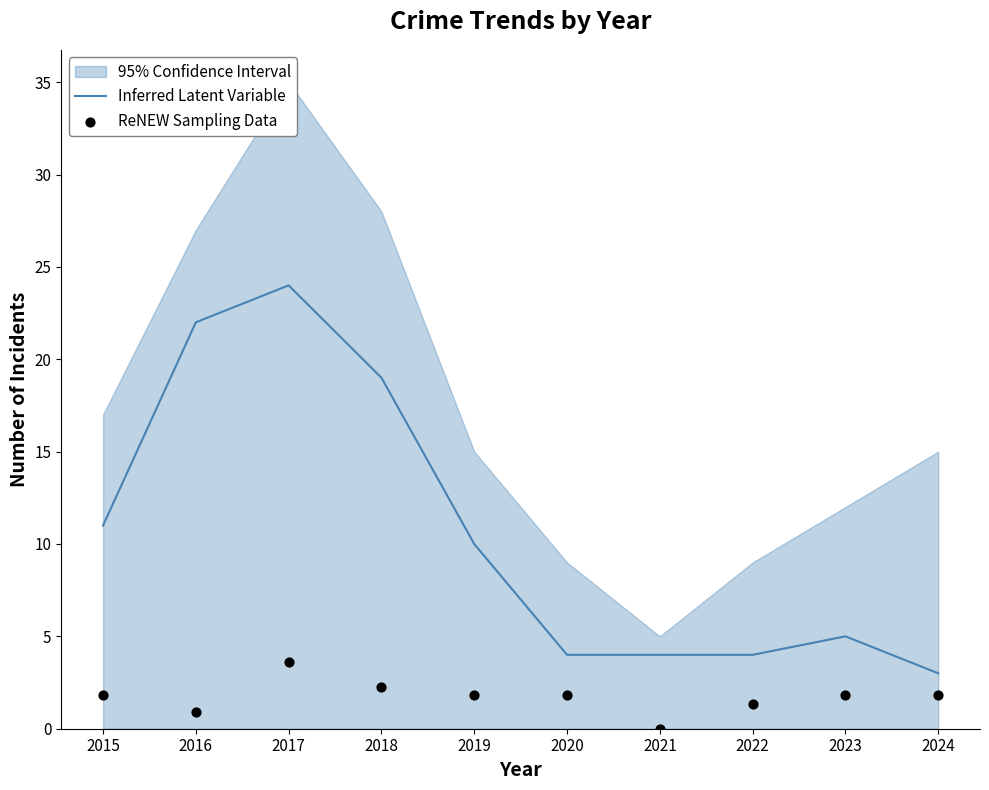

Which series reaches the minimum Y coordinate?

ReNEW Sampling Data